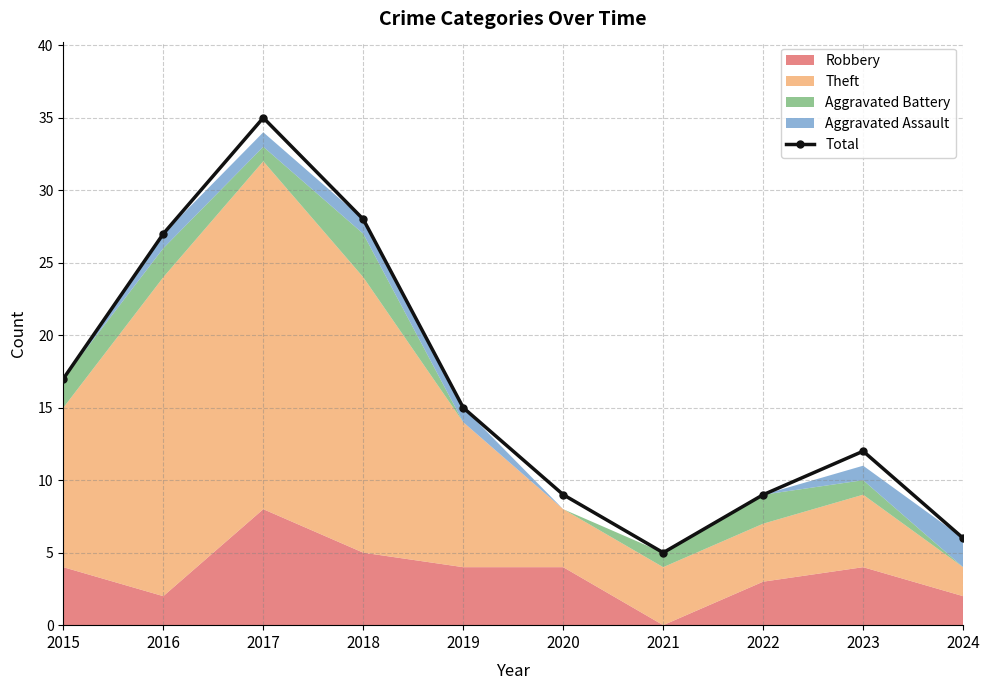

Is it true that the value at 2023 is 18?

False